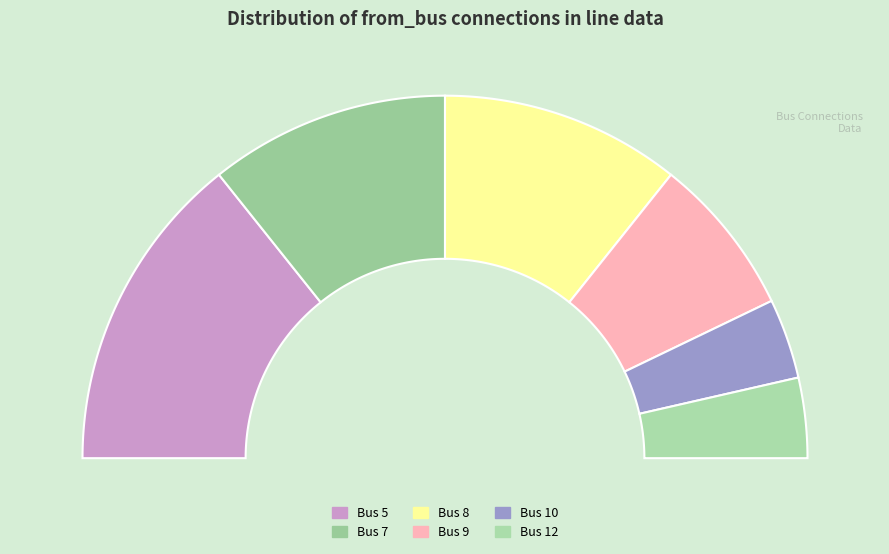

What is the ratio of the value at Bus 7 to the value at Bus 5?

0.8